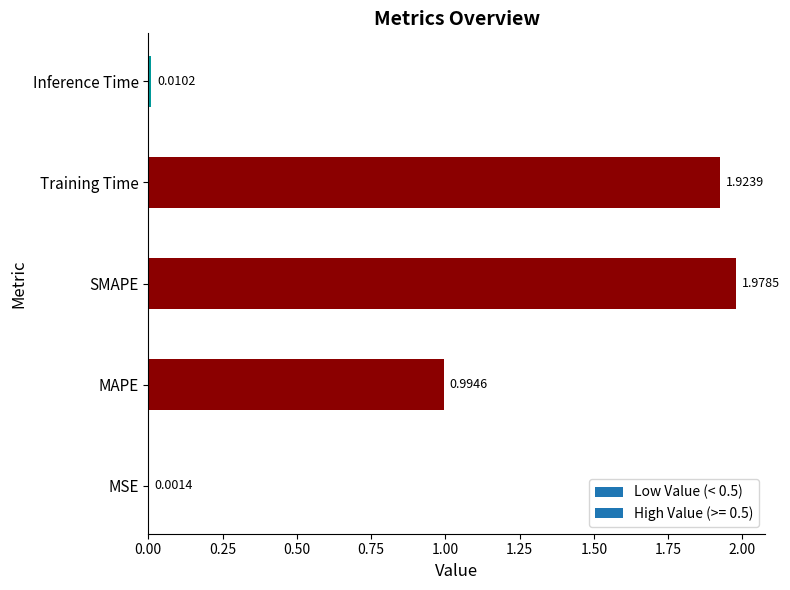

What is the change in value from SMAPE to Inference Time?

-2.0